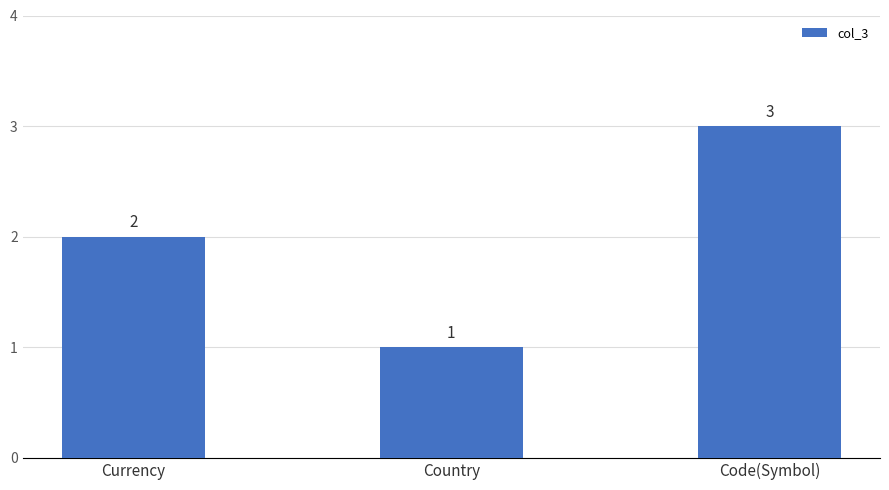

Rank the categories by value from lowest to highest.

Country, Currency, Code(Symbol)